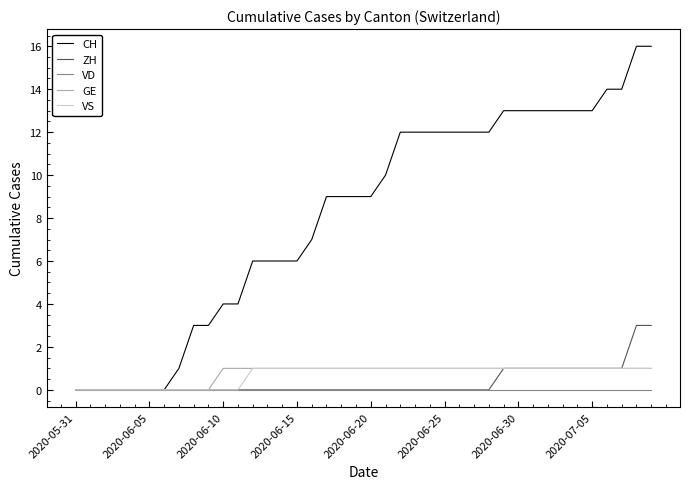

Which series has the largest range (max minus min)?

CH